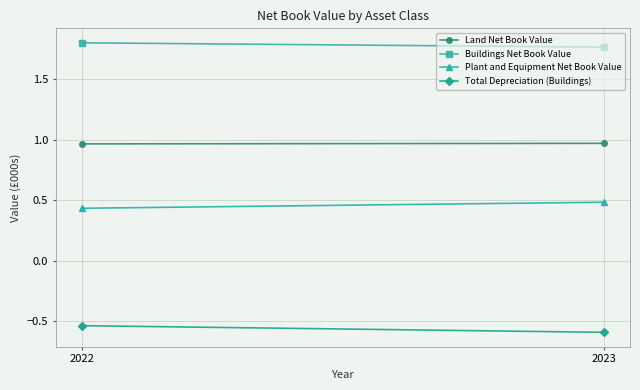

At 2023, list the series in order from smallest to largest.

Total Depreciation (Buildings), Plant and Equipment Net Book Value, Land Net Book Value, Buildings Net Book Value